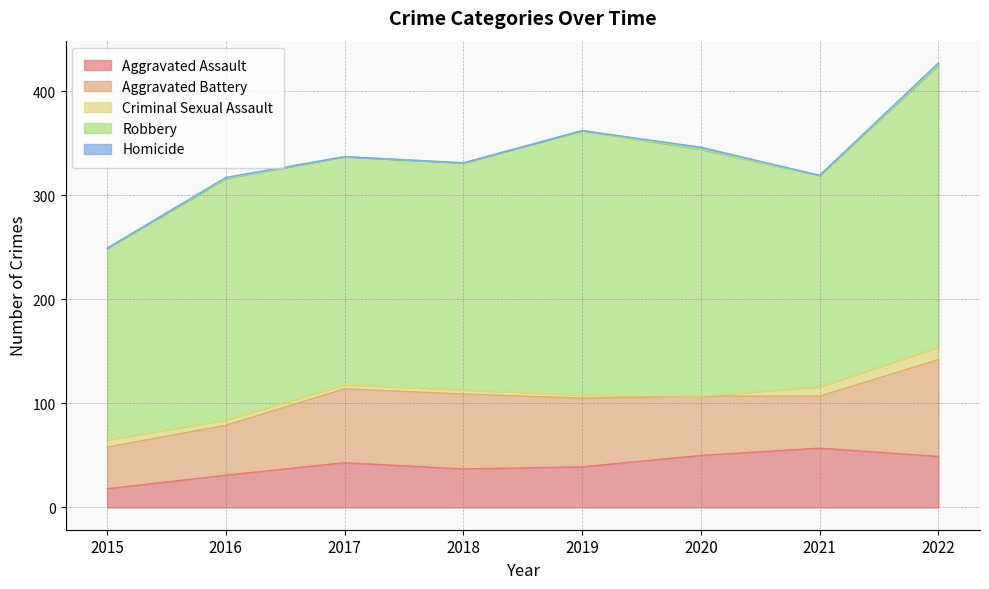

At which label does Robbery first exceed 232?

2019